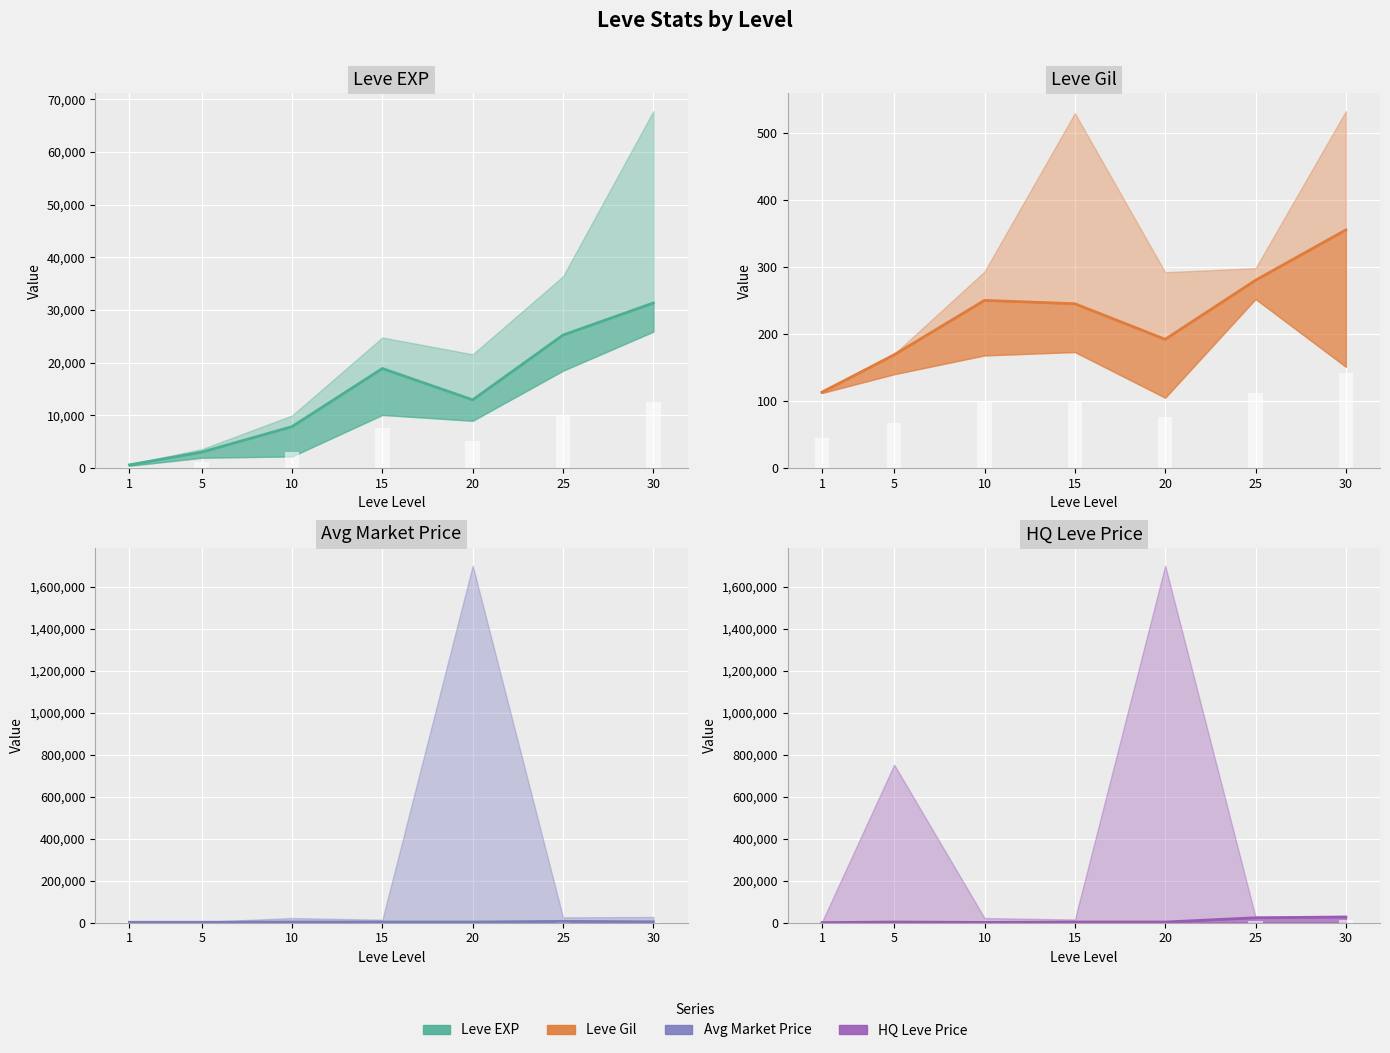

The value of Avg Market Price at 30 is 4000. True or false?

True